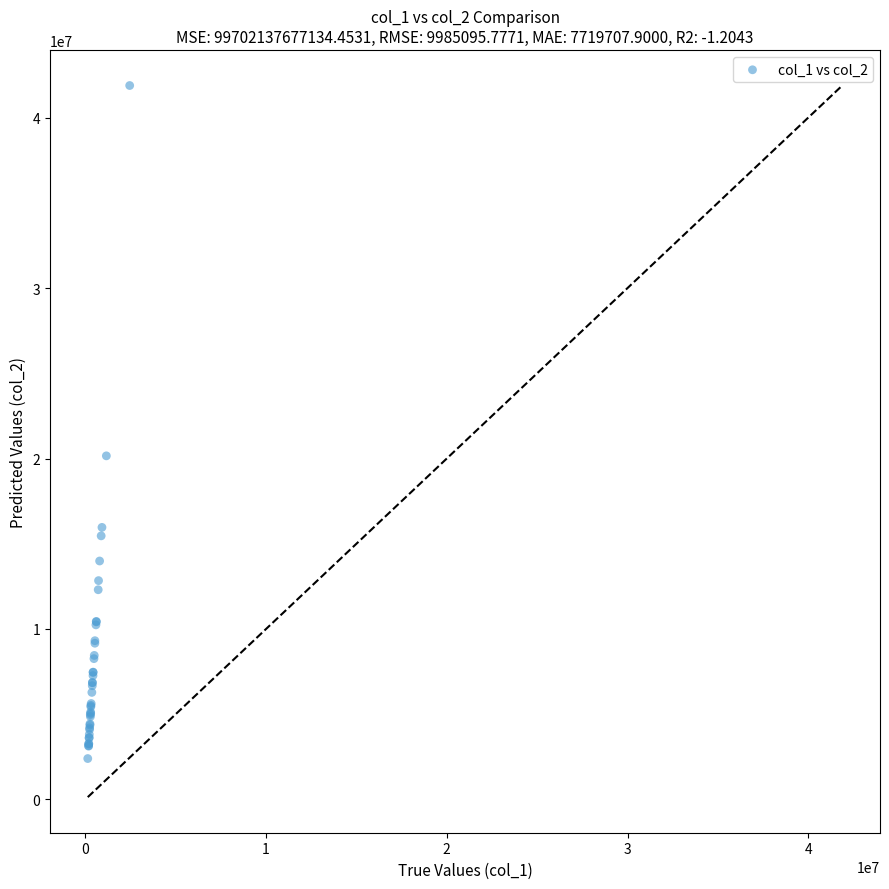

What Y value in the scatter plot is closest to 22140475?

20156653